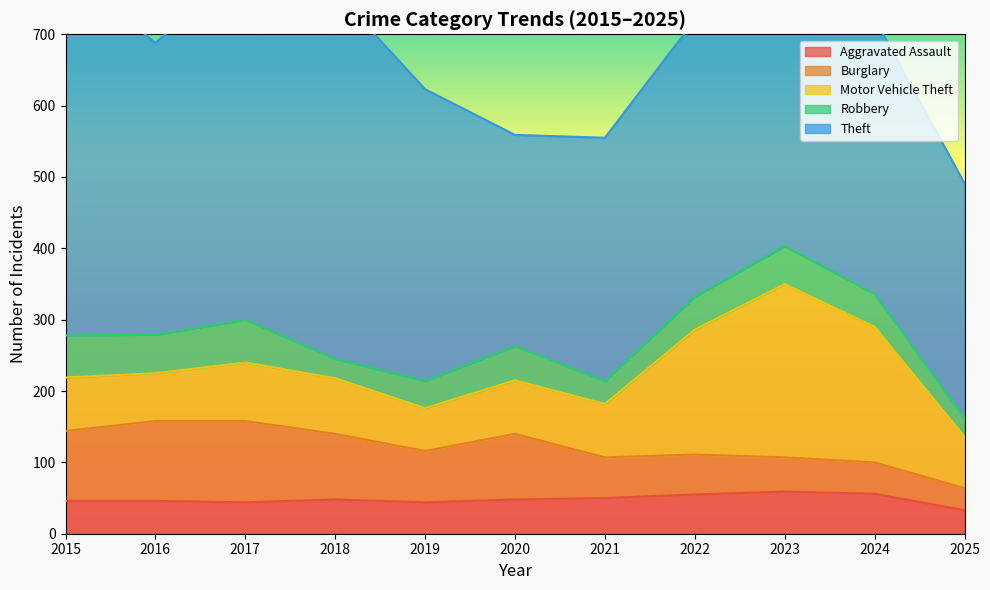

Reading left to right, what are all the values shown in this chart?

Aggravated Assault: 2015=46	2016=46	2017=44	2018=48	2019=44	2020=48	2021=50	2022=55	2023=59	2024=56	2025=33
Burglary: 2015=98	2016=112	2017=114	2018=92	2019=72	2020=92	2021=57	2022=56	2023=48	2024=44	2025=31
Motor Vehicle Theft: 2015=75	2016=67	2017=82	2018=78	2019=60	2020=75	2021=75	2022=175	2023=243	2024=190	2025=72
Robbery: 2015=59	2016=54	2017=60	2018=27	2019=38	2020=48	2021=32	2022=46	2023=53	2024=46	2025=26
Theft: 2015=515	2016=409	2017=497	2018=515	2019=409	2020=296	2021=341	2022=388	2023=377	2024=386	2025=329